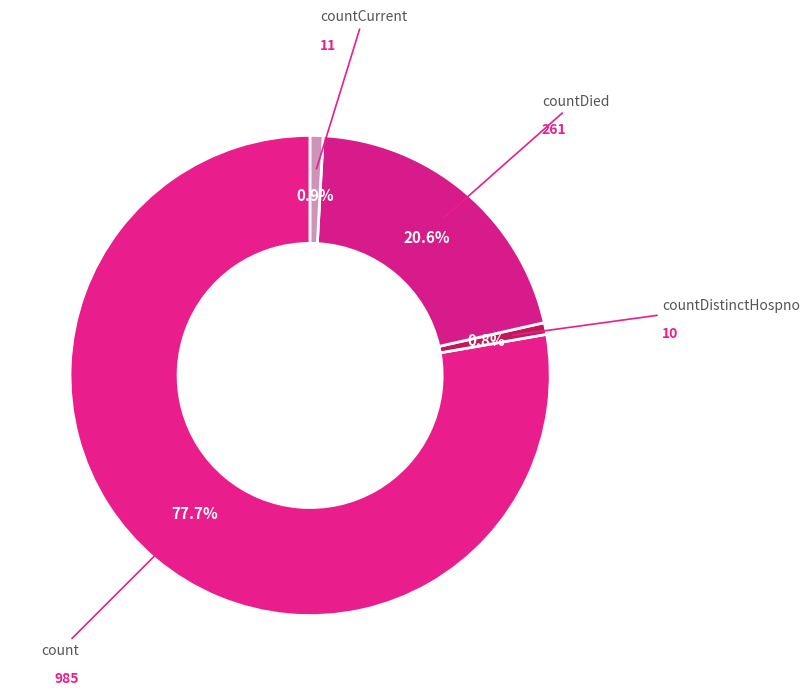

How many slices are in this pie chart?

4